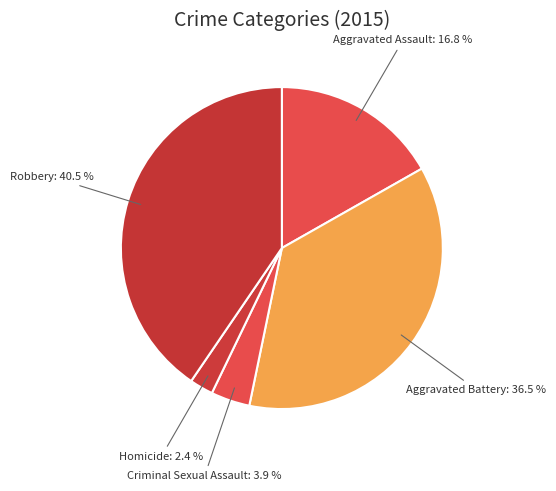

Count the number of slices in the pie.

5